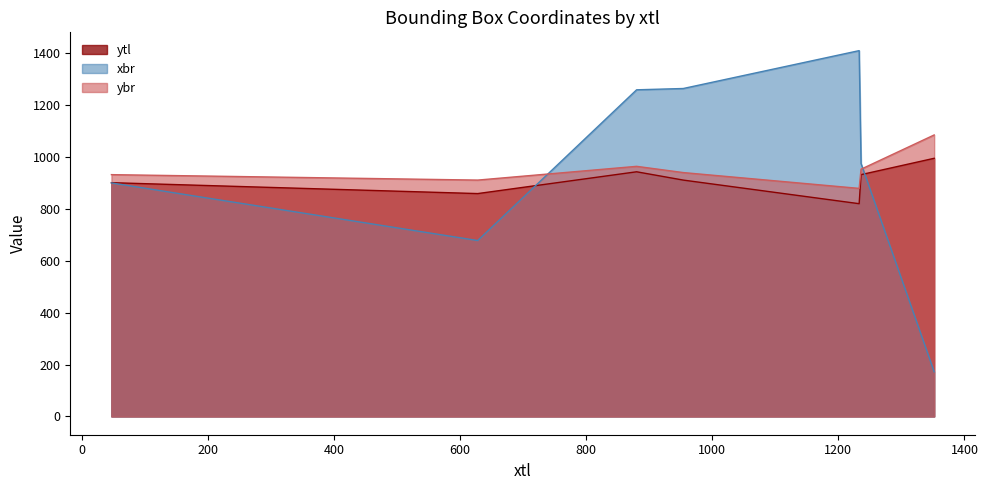

Where does the xbr series first go above 975?

880